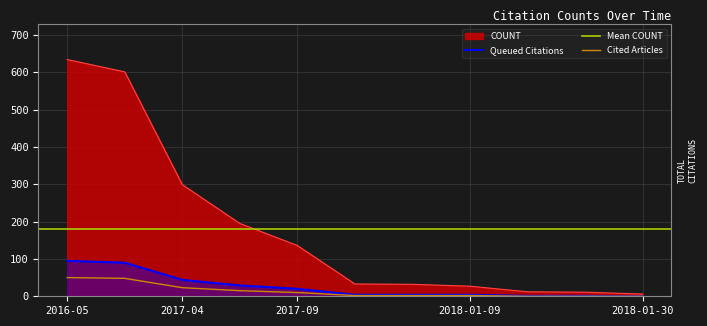

The chart shows a value of 20 at 2018-01-04. True or false?

False